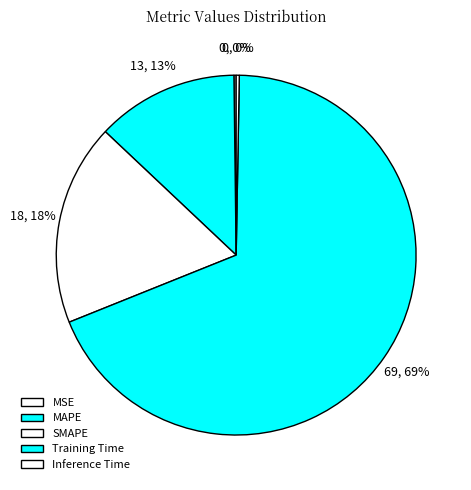

What percentage is the Training Time slice, to the nearest percent?

69%